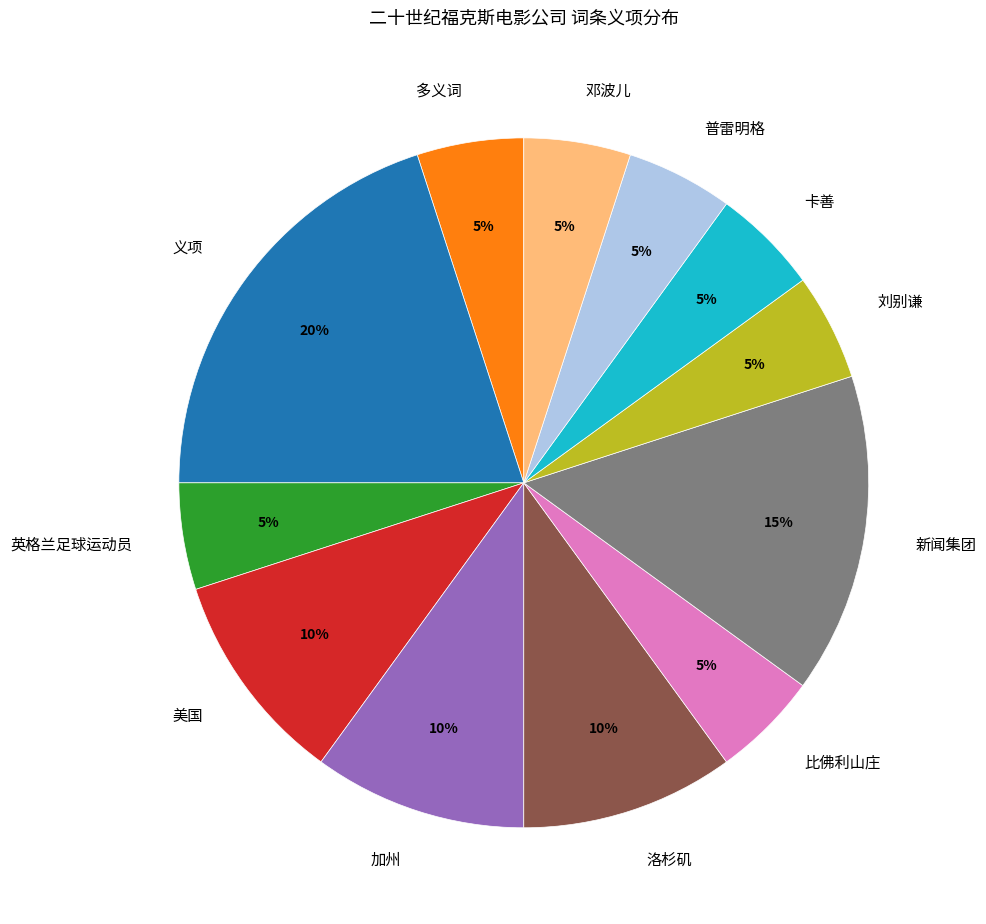

What is the largest slice in the pie chart?

义项